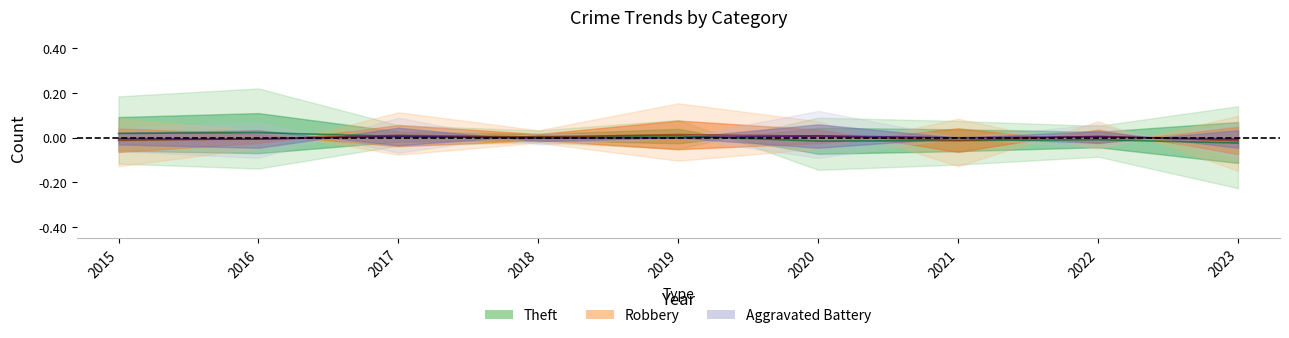

Where is the first local maximum for Aggravated Battery?

2017